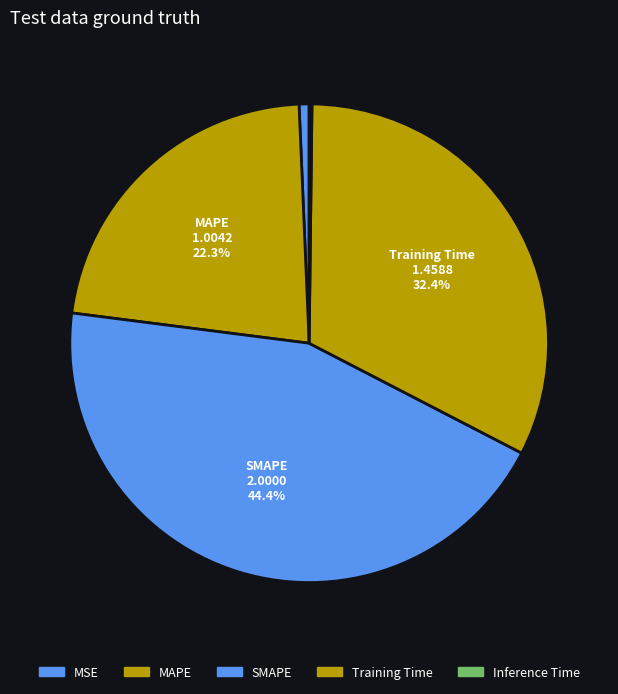

Combined, what portion of the pie is Training Time and MSE?

33.1%